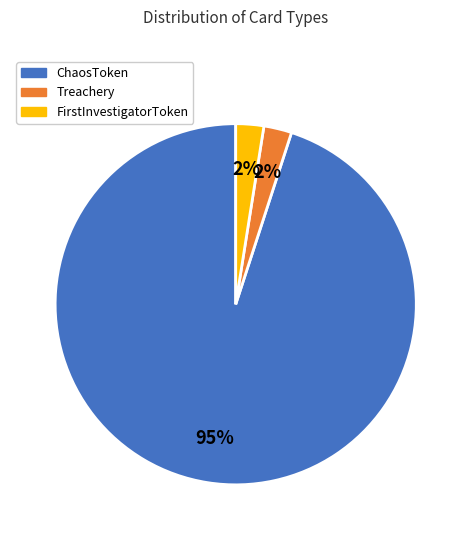

Is there any slice that represents more than half of the pie?

Yes